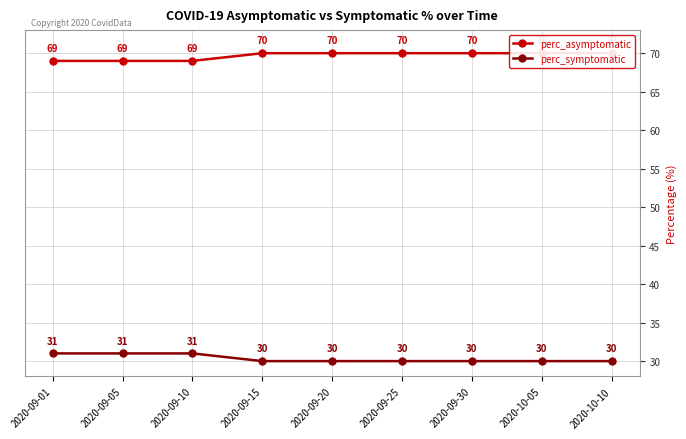

At how many categories does at least one series exceed 50?

9